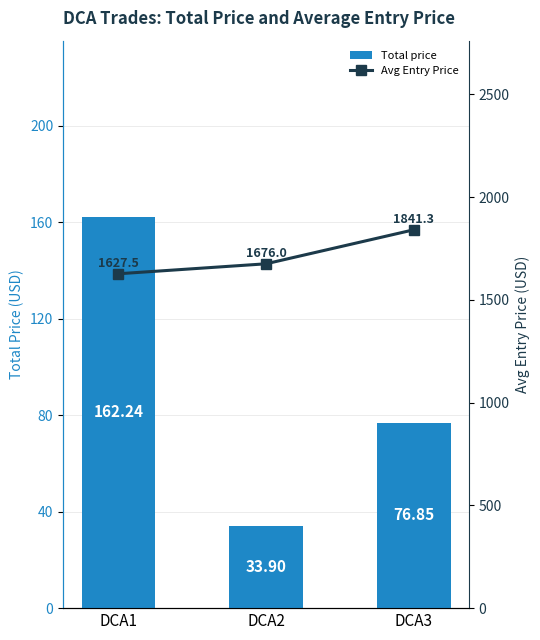

Reading left to right, transcribe all the data shown in this chart.

Total price: DCA1=162.2	DCA2=33.9	DCA3=76.8
Avg Entry Price: DCA1=1627.5	DCA2=1676.0	DCA3=1841.3